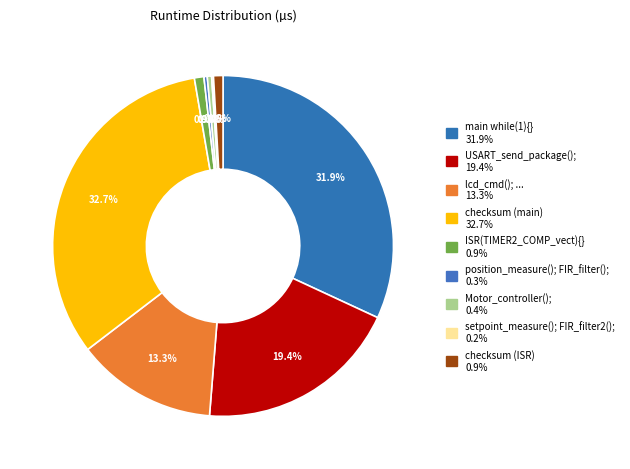

How much of the chart is everything except setpoint_measure(); FIR_filter2();?

99.8%